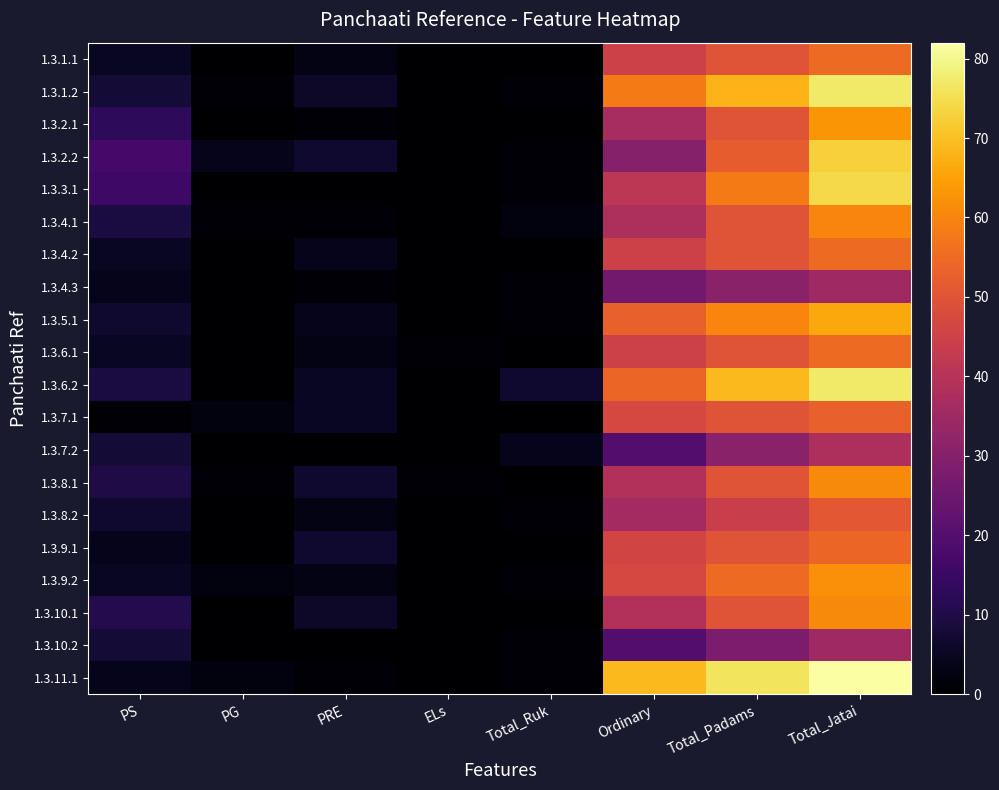

Which has a higher value, Total_Ruk or Total_Padams?

Total_Padams